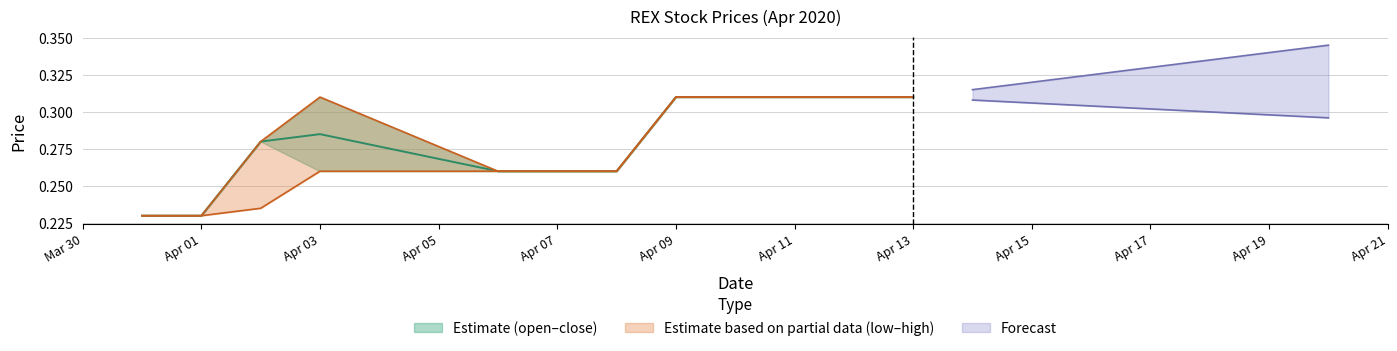

The low series shows 0.2 at 2020-04-02. True or false?

True